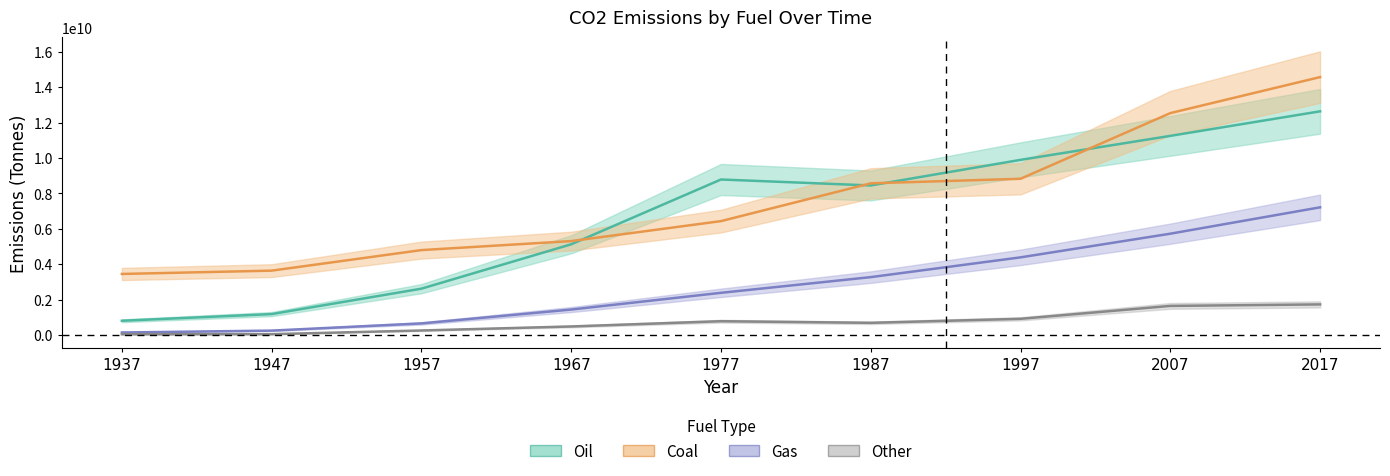

Which label corresponds to the largest value in the chart?

2017